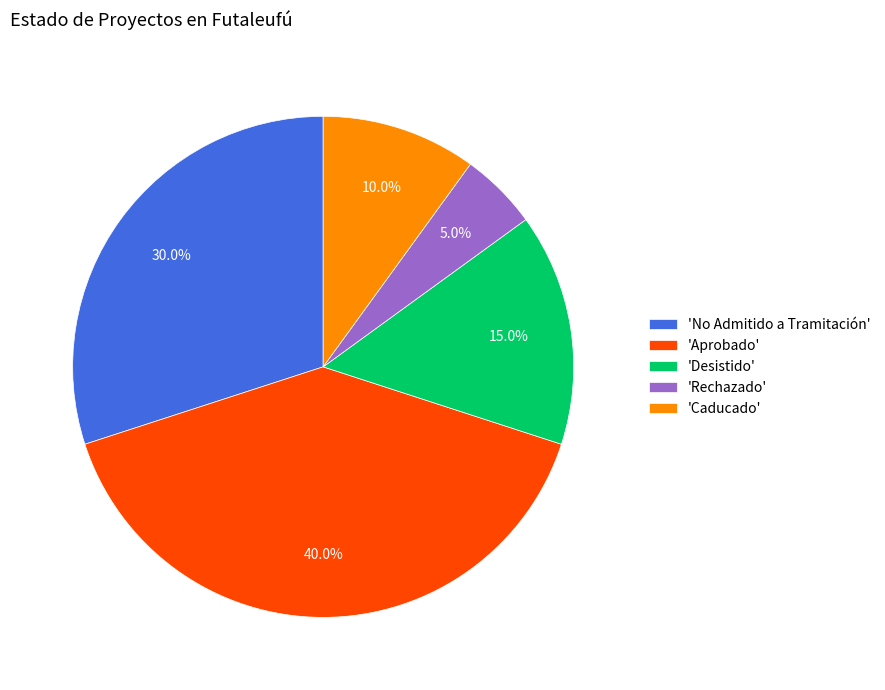

Does any single category account for the majority?

No